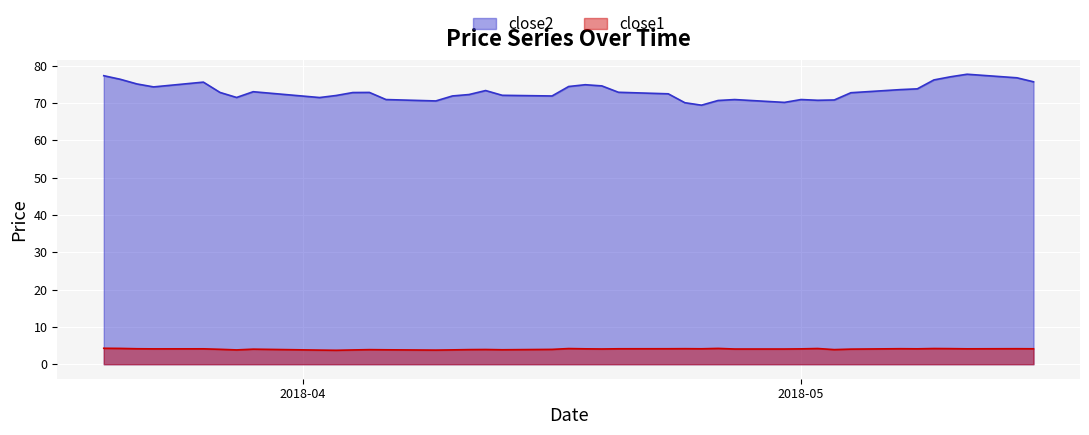

Between 2018-04-03 and 2018-04-04, which series saw the biggest shift?

close2